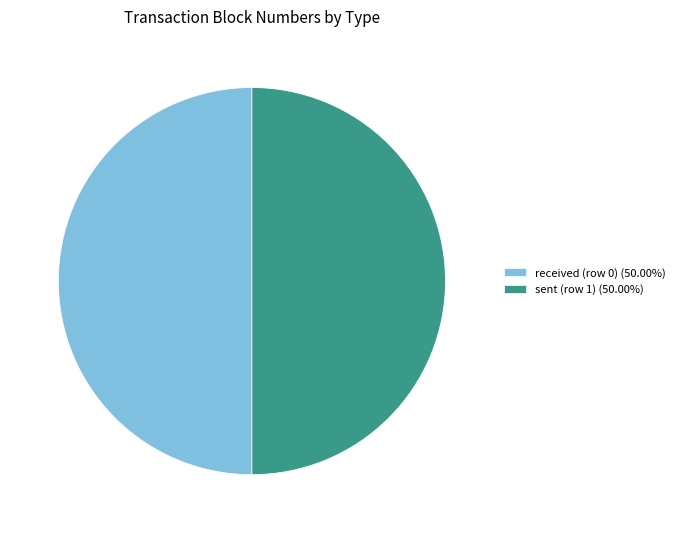

Count the number of slices in the pie.

2